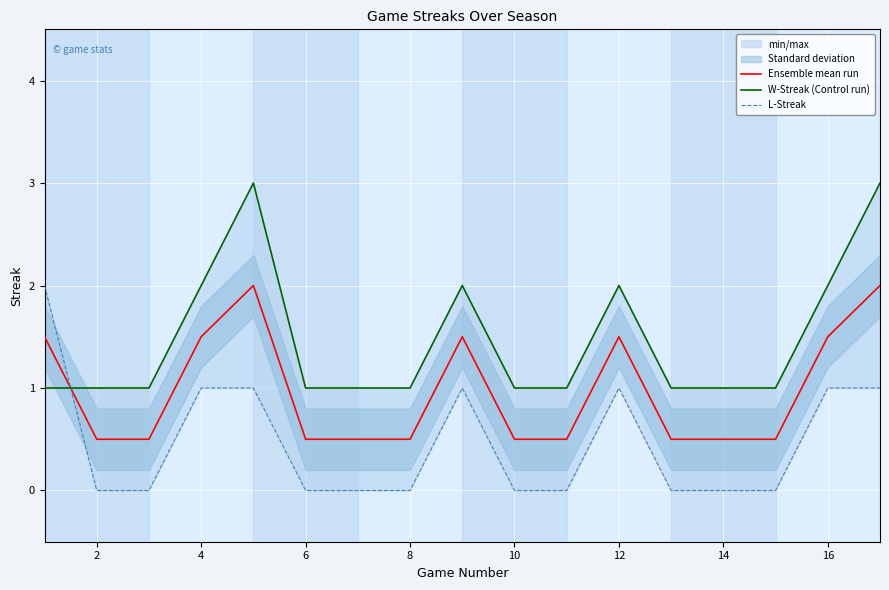

Which series has the widest spread of values?

W-Streak (Control run)